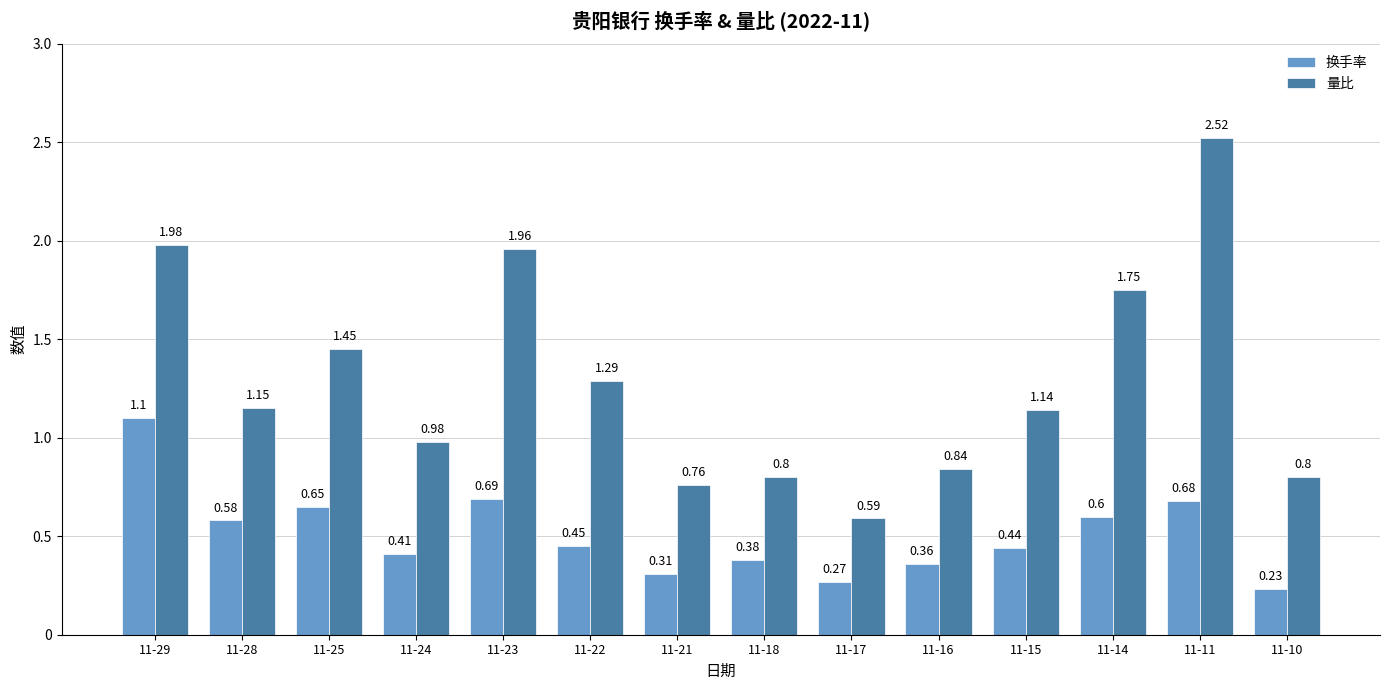

Which series has the widest spread of values?

量比